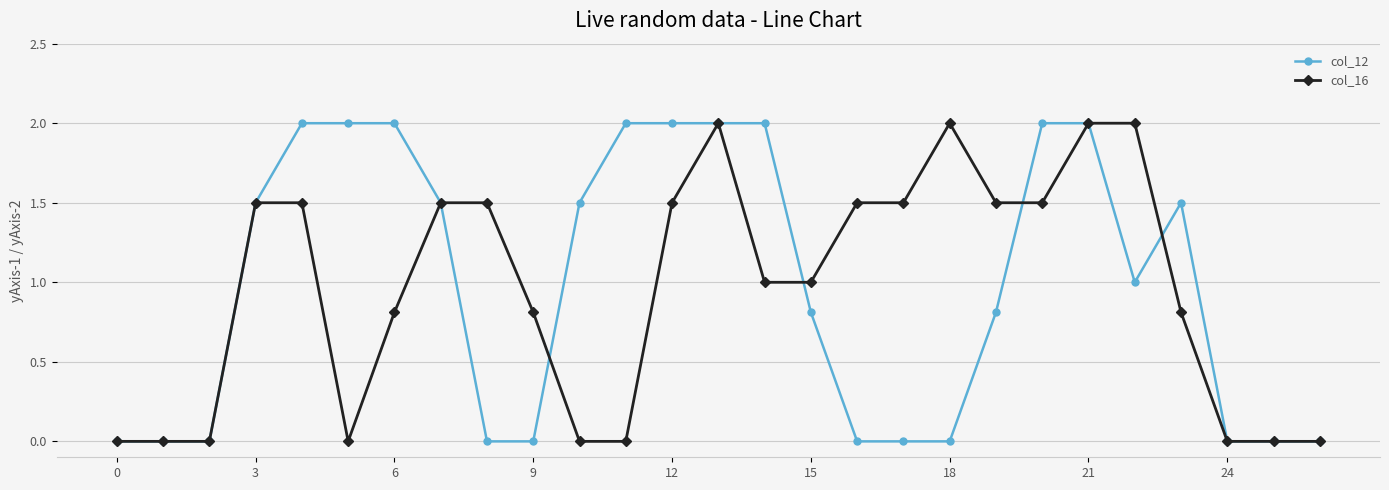

How many categories are shown in the chart?

27